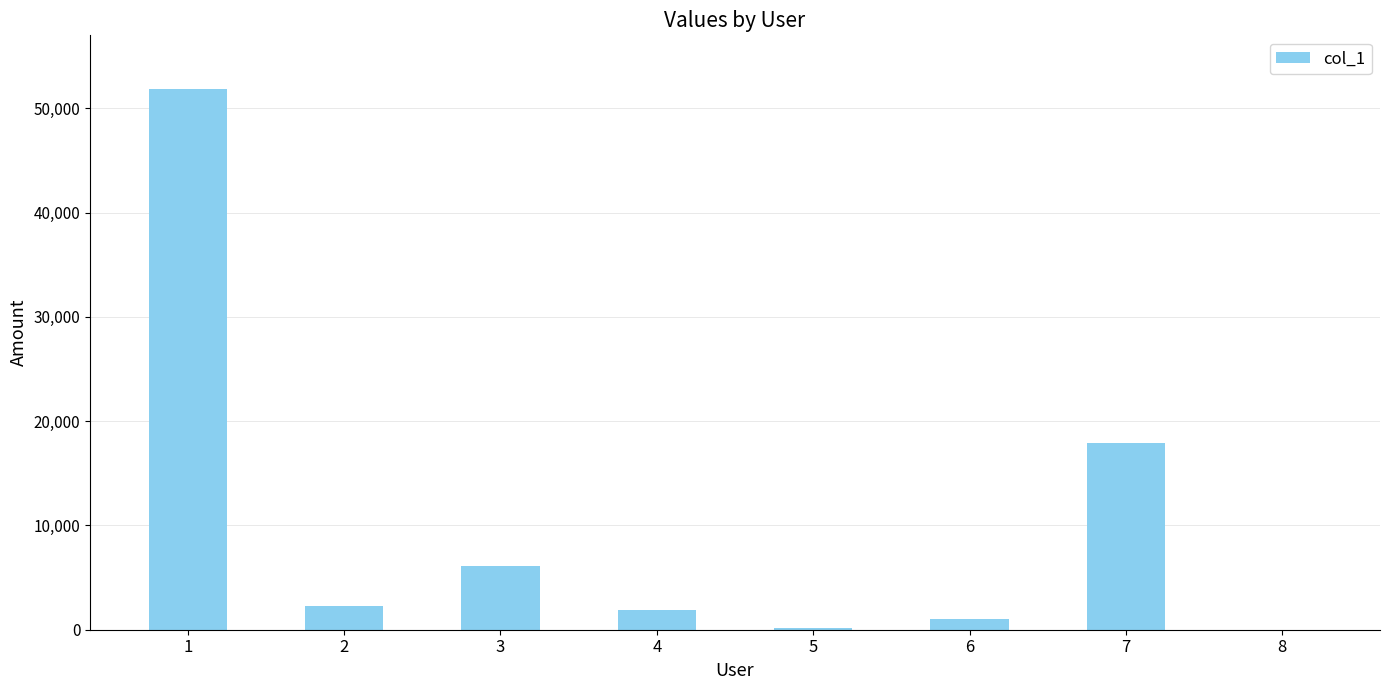

Approximately how many times larger is the value at 2 compared to 8?

204.7